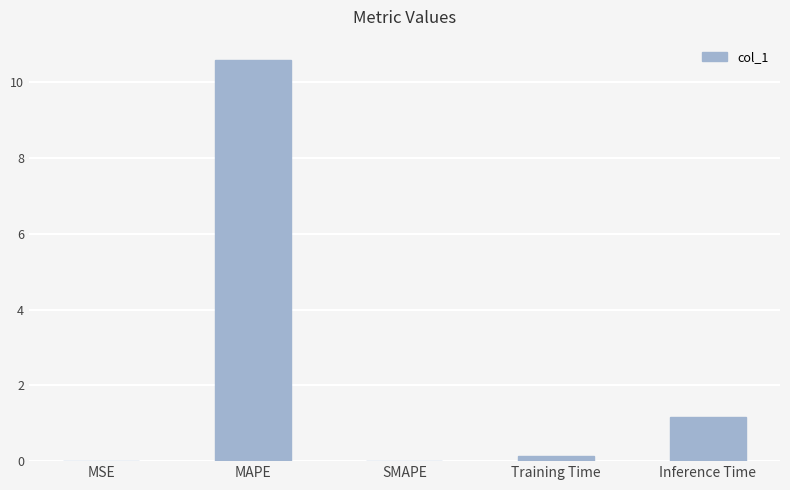

The chart shows a value of 4.7 at SMAPE. True or false?

False